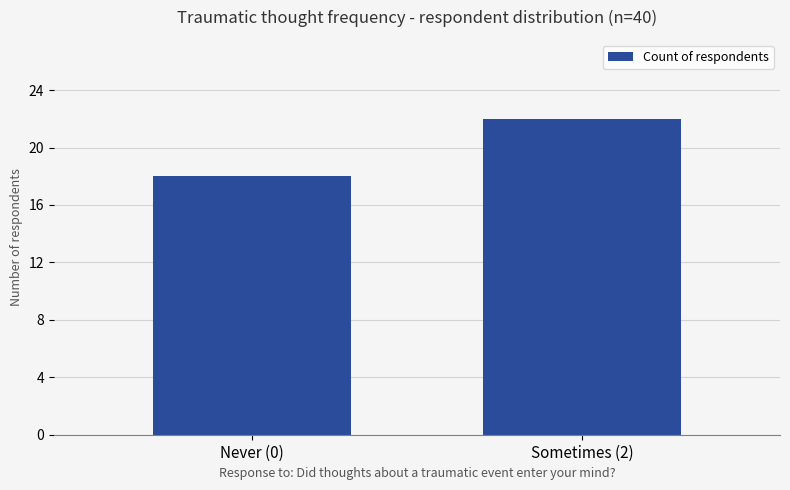

What is the label of the 1st bar from the left?

Never (0)